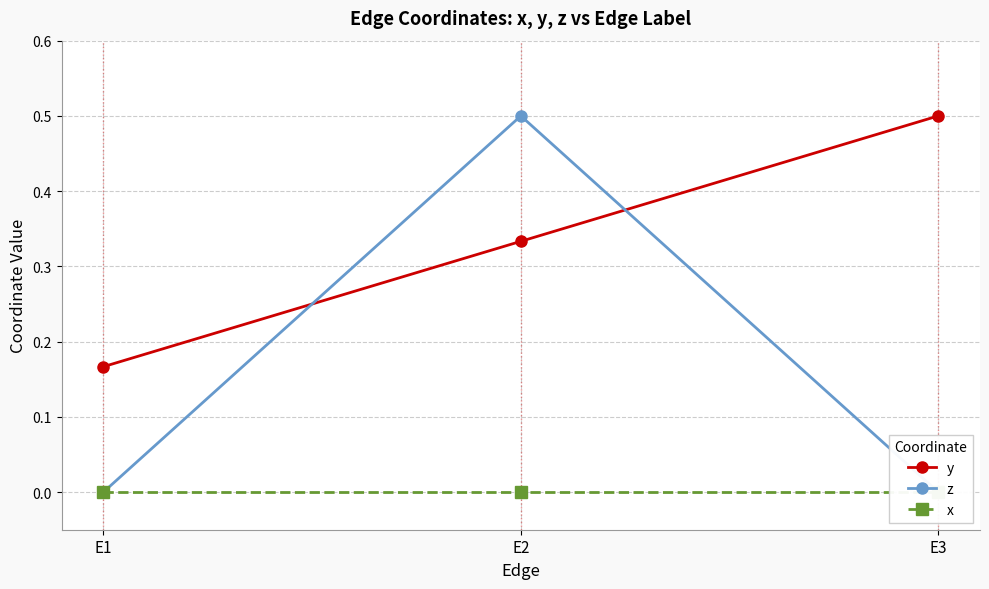

Which series has the largest total across all categories?

y